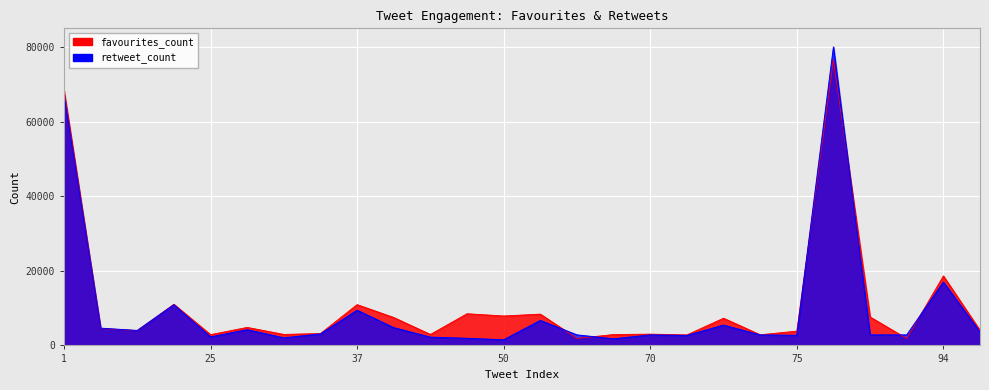

At which label is the value closest to 39188?

94